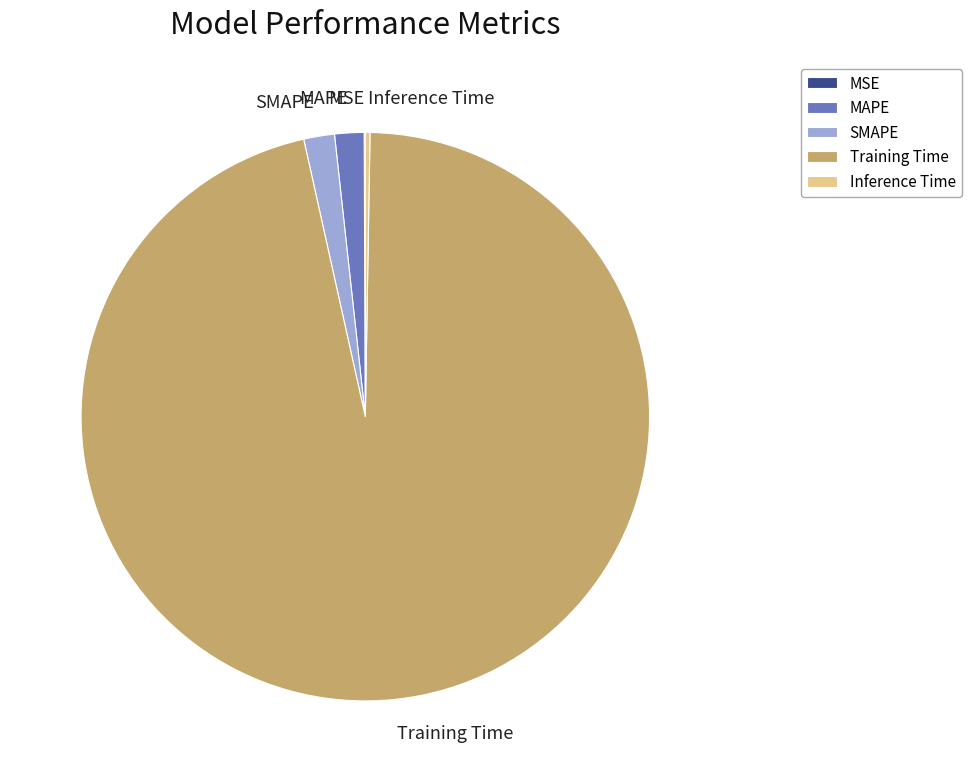

True or false: SMAPE accounts for 8% of the total.

False